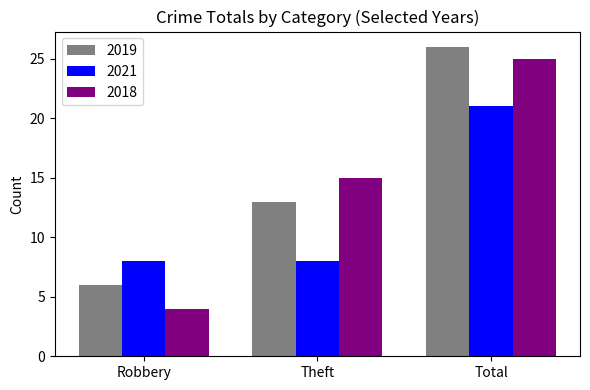

How many series are shown in this chart?

3